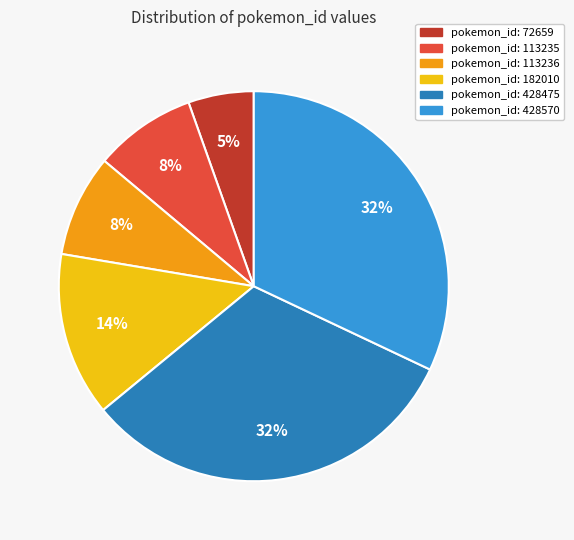

Is there any slice that represents more than half of the pie?

No